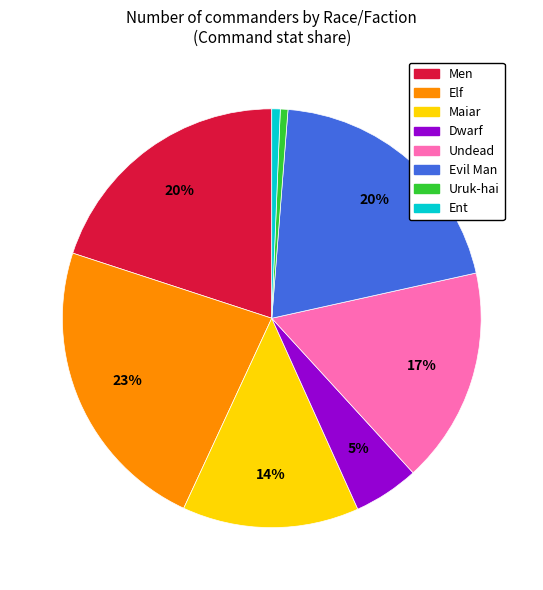

The Uruk-hai slice represents 1% of the pie. True or false?

True